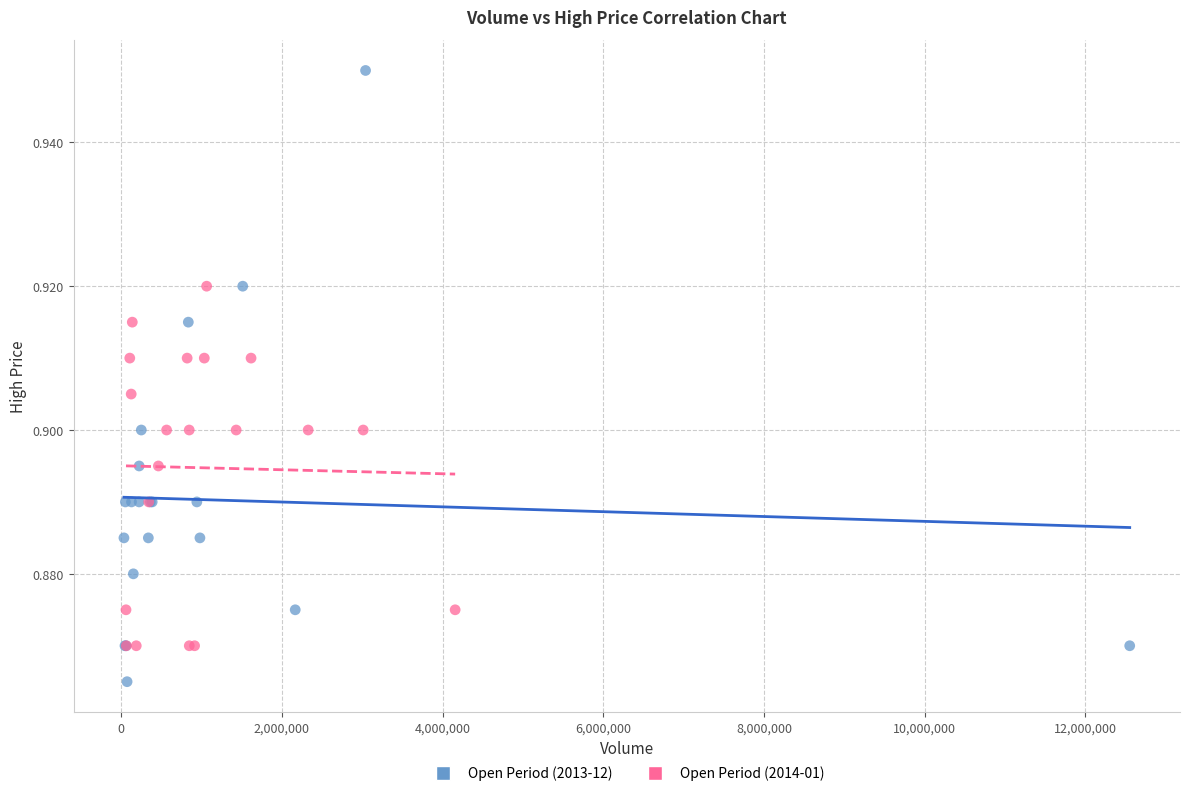

Which series contains the highest Y value?

Open Period (2013-12)